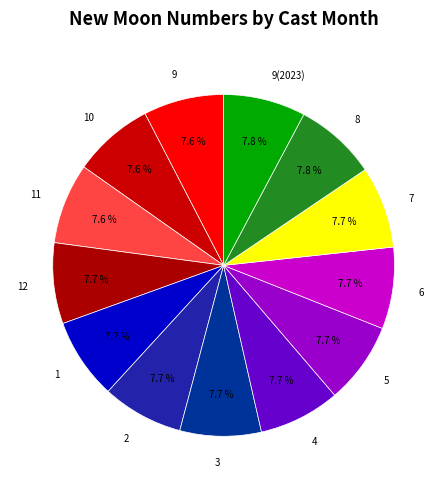

Combined, what portion of the pie is 3 and 4?

15.4%